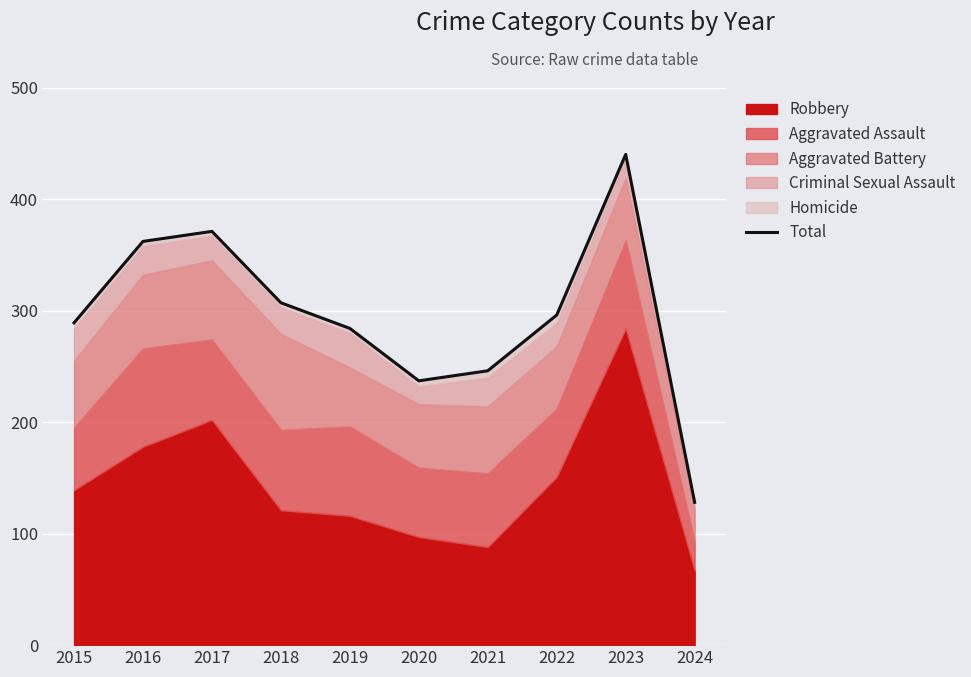

What is the ratio of the value at 2024 to the value at 2021?

0.5